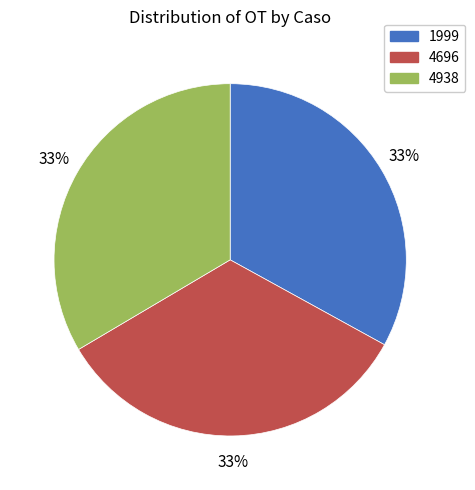

Do 4938 and 1999 together represent more than half of the pie?

Yes